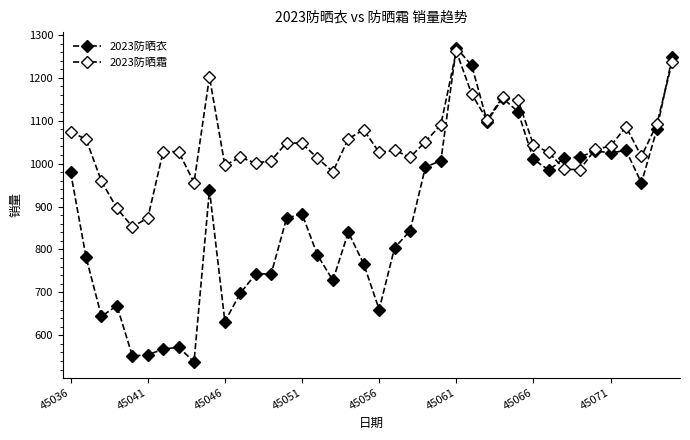

Reading left to right, transcribe all the data shown in this chart.

2023防晒衣: 980	782	644	669	552	554	568	572	538	939	632	698	743	743	873	883	787	728	840	766	660	804	843	992	1007	1270	1229	1098	1153	1121	1010	985	1013	1015	1030	1025	1031	955	1080	1249
2023防晒霜: 1074	1057	959	896	853	873	1028	1028	956	1202	996	1015	1001	1007	1049	1047	1013	981	1058	1079	1026	1031	1015	1051	1091	1262	1162	1102	1155	1148	1044	1026	987	986	1033	1041	1086	1017	1092	1238